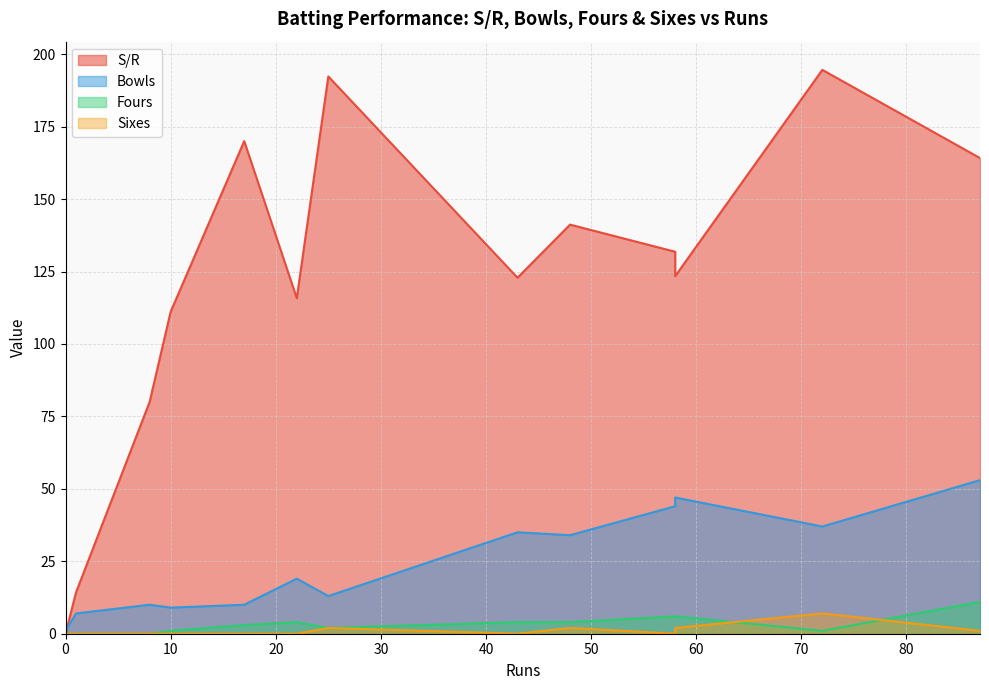

True or false: S/R and Fours intersect in this chart.

False